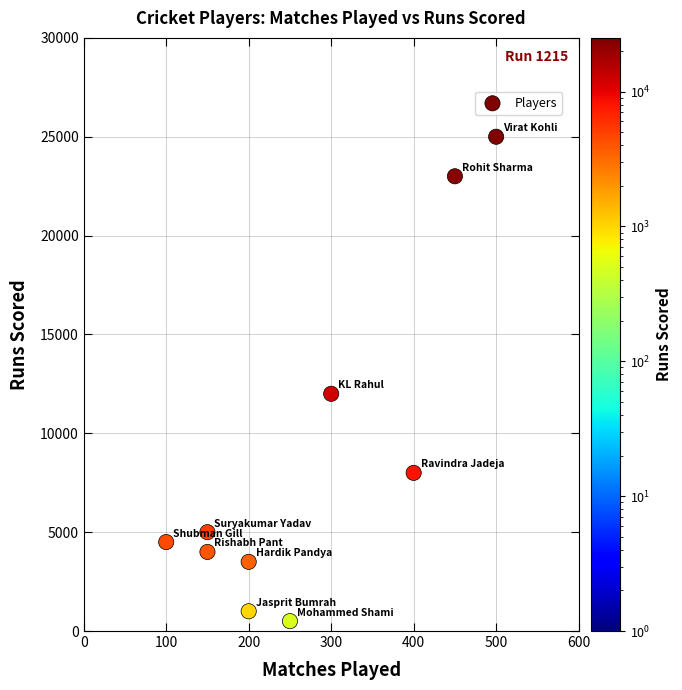

What Y value in the scatter plot is closest to 12750?

12000